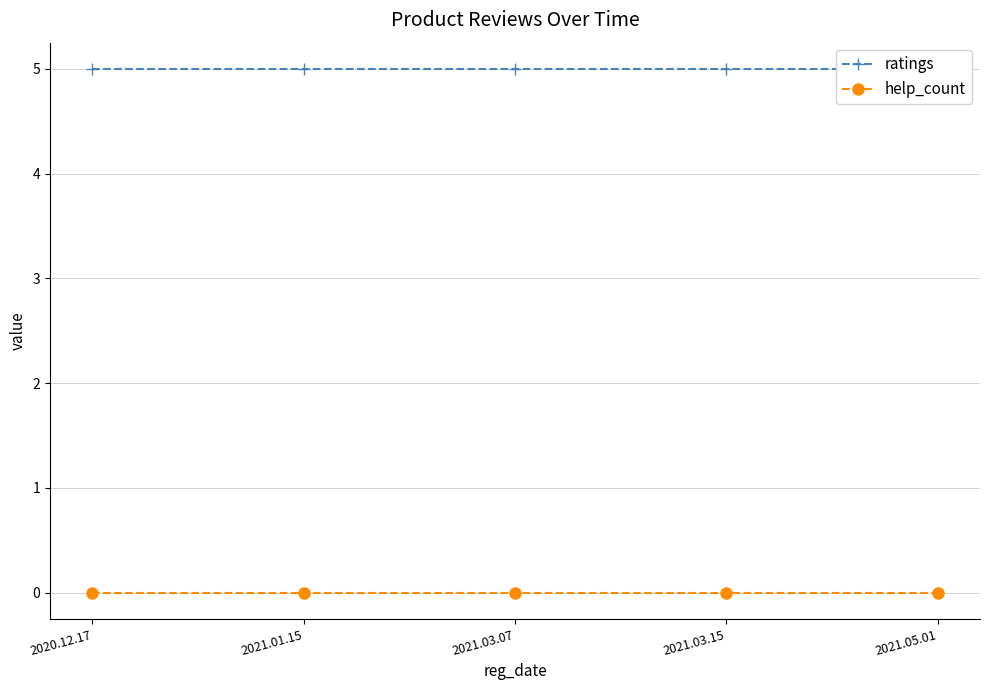

Reading left to right, transcribe all the data shown in this chart.

ratings: 2020.12.17=5	2021.01.15=5	2021.03.07=5	2021.03.15=5	2021.05.01=5
help_count: 2020.12.17=0	2021.01.15=0	2021.03.07=0	2021.03.15=0	2021.05.01=0